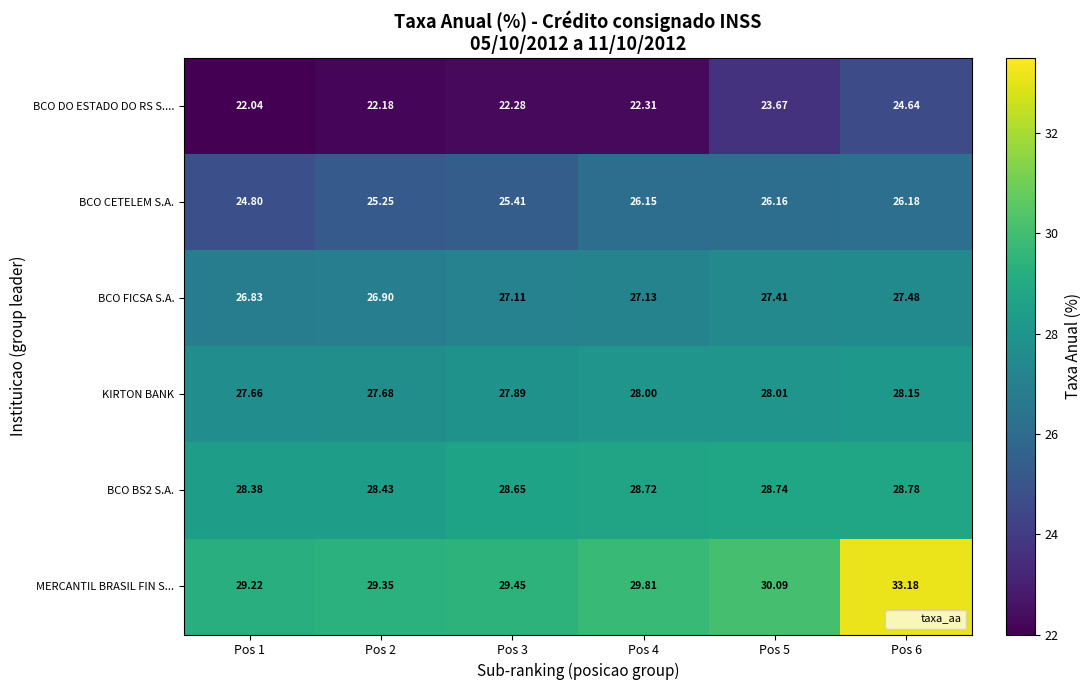

Is the value of BCO BS2 S.A. at Pos 1 greater than the value of BCO CETELEM S.A. at Pos 6?

Yes